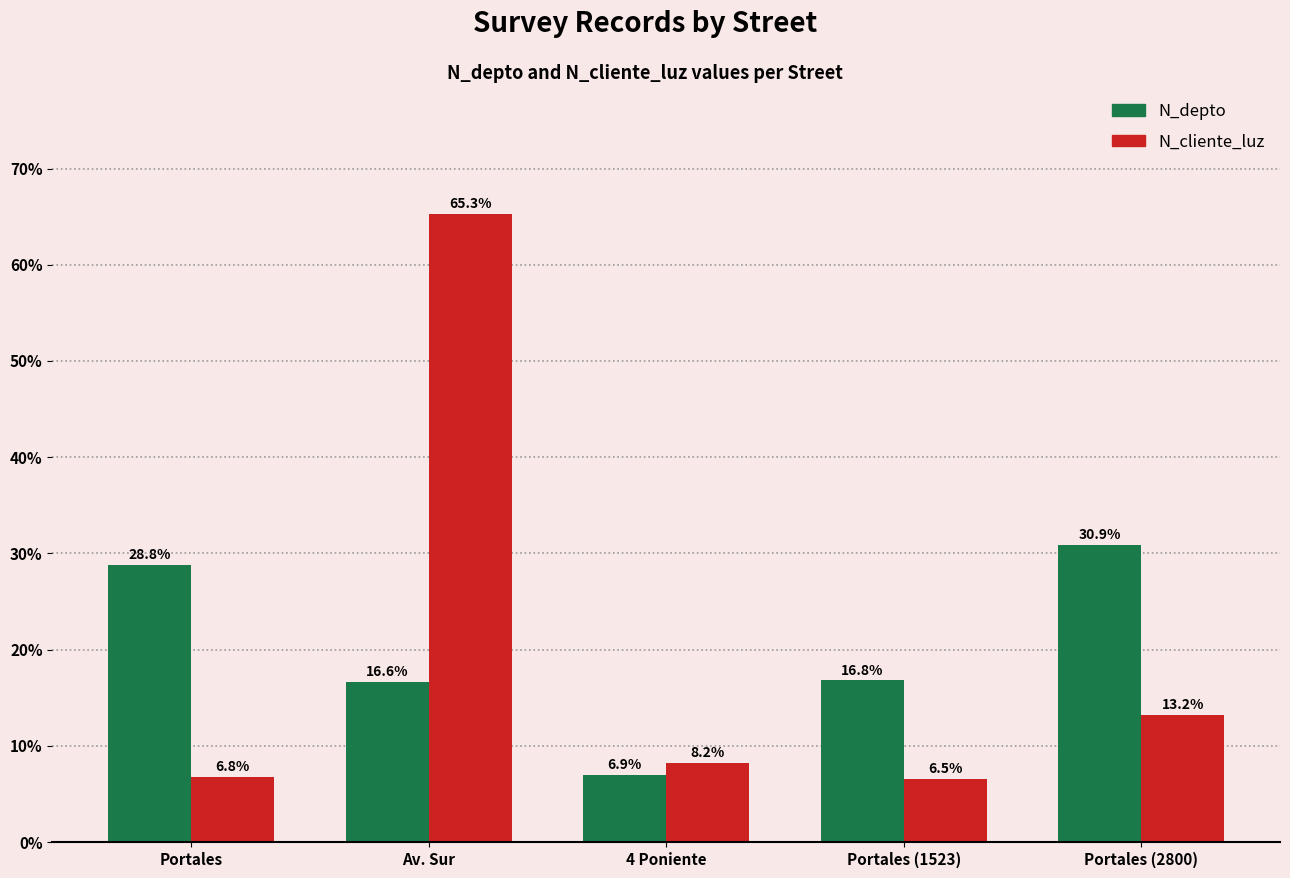

What is the difference between the maximum and minimum values in the N_cliente_luz series?

58.8